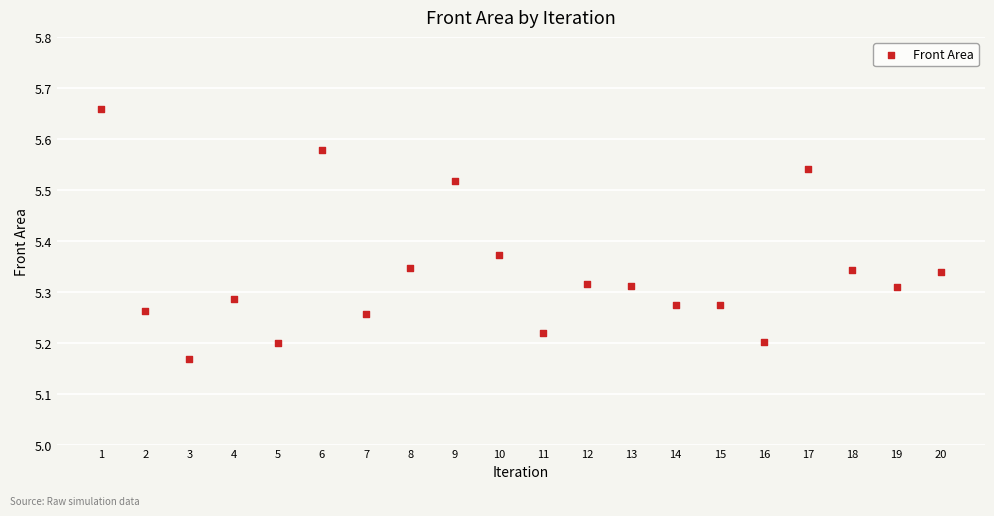

What is the range of Y values (max minus min)?

0.5